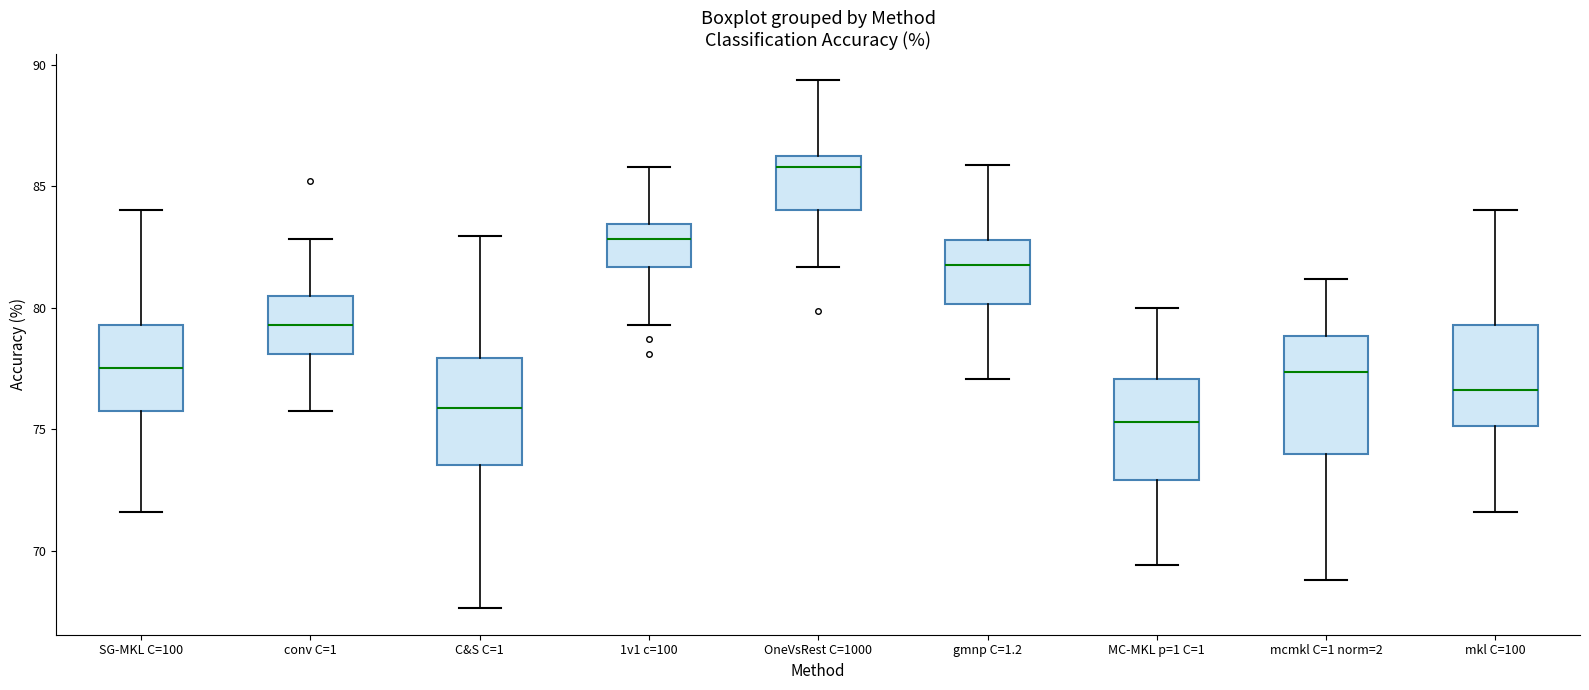

Reading left to right, read every box against the y-axis: the position of its median line, the range the box covers, and the ends of its whiskers. The values are not printed on the chart, so give them approximately, as read against the axis.

SG-MKL C=100: median 77.5, box 75.5 to 79.5, whiskers 71.5 to 84.0
conv C=1: median 79.5, box 78.0 to 80.5, whiskers 75.5 to 83.0
C&S C=1: median 76.0, box 73.5 to 78.0, whiskers 67.5 to 83.0
1v1 c=100: median 83.0, box 81.5 to 83.5, whiskers 79.5 to 86.0
OneVsRest C=1000: median 86.0 (just below the box's upper edge), box 84.0 to 86.0, whiskers 81.5 to 89.5
gmnp C=1.2: median 82.0, box 80.0 to 83.0, whiskers 77.0 to 86.0
MC-MKL p=1 C=1: median 75.5, box 73.0 to 77.0, whiskers 69.5 to 80.0
mcmkl C=1 norm=2: median 77.5, box 74.0 to 79.0, whiskers 69.0 to 81.0
mkl C=100: median 76.5, box 75.0 to 79.5, whiskers 71.5 to 84.0